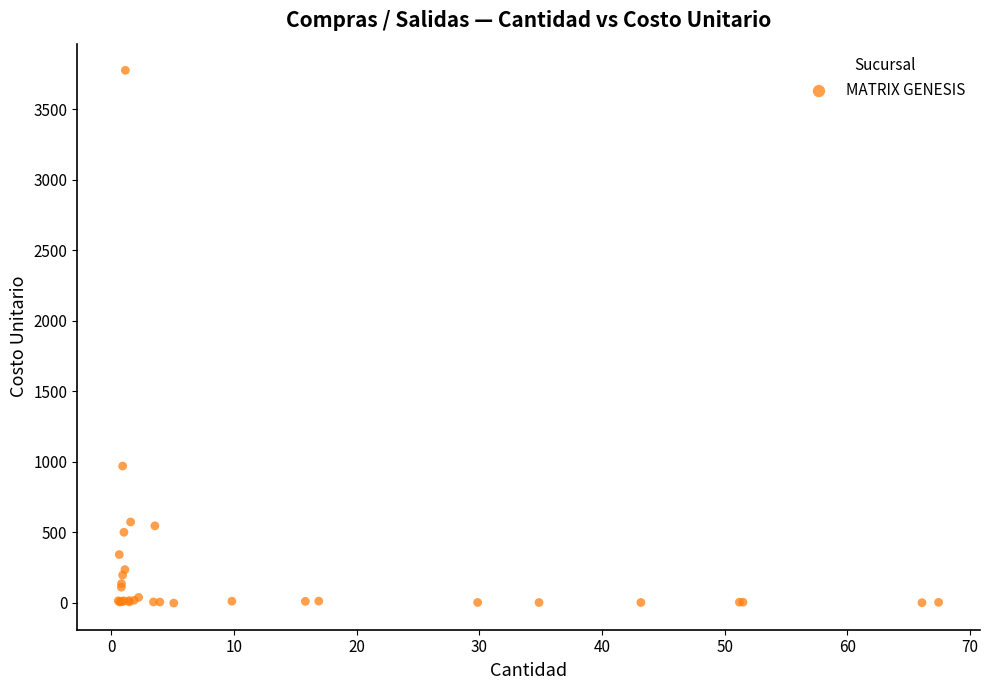

What Y value in the scatter plot is closest to 1885?

968.9